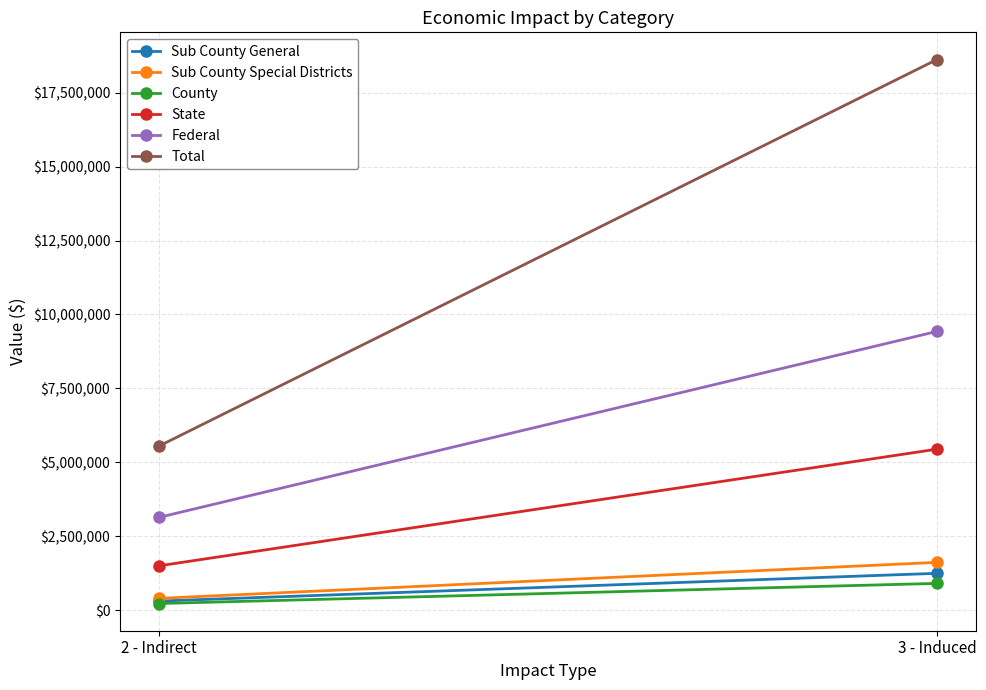

What is the label of the 2nd point from the right?

2 - Indirect